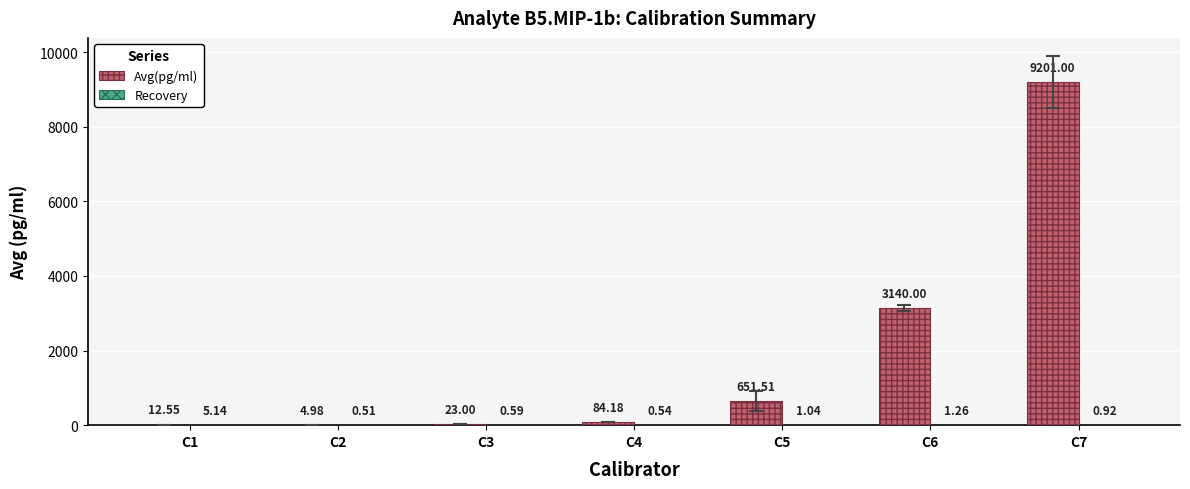

Between C3 and C5, which series saw the biggest shift?

Avg(pg/ml)